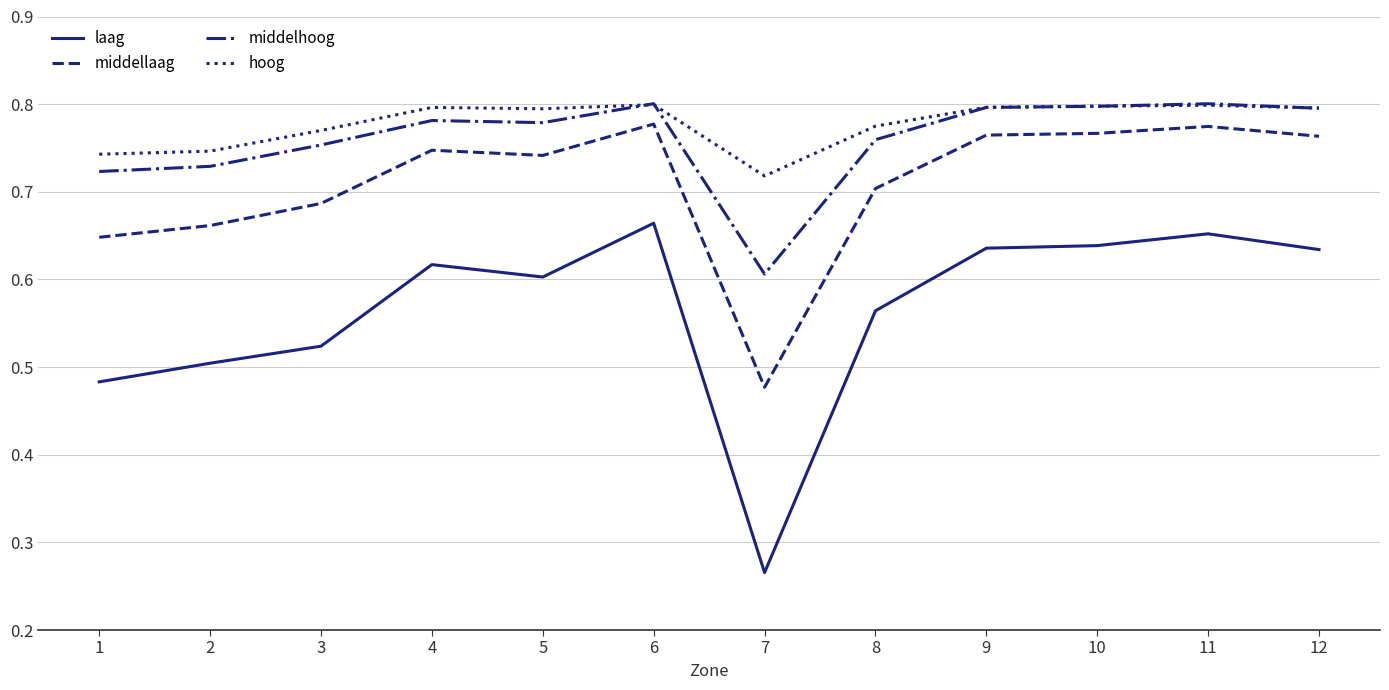

At which label is middellaag closest to 0?

7